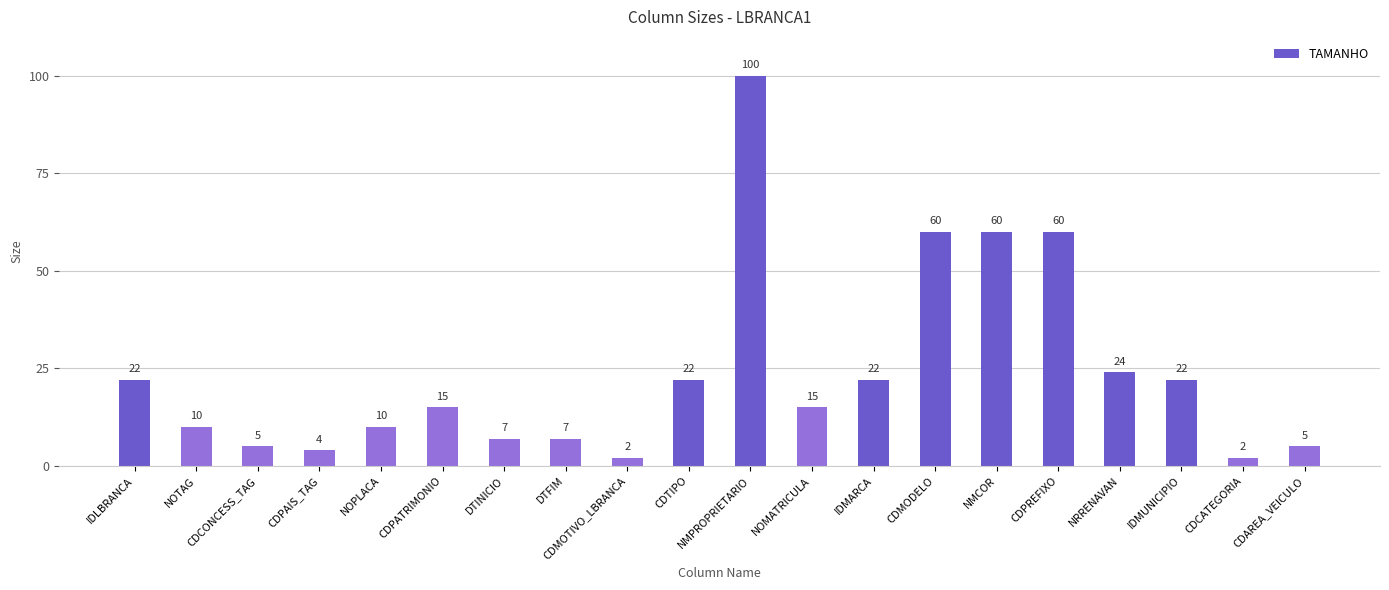

What is the value of the 7th bar from the left?

7